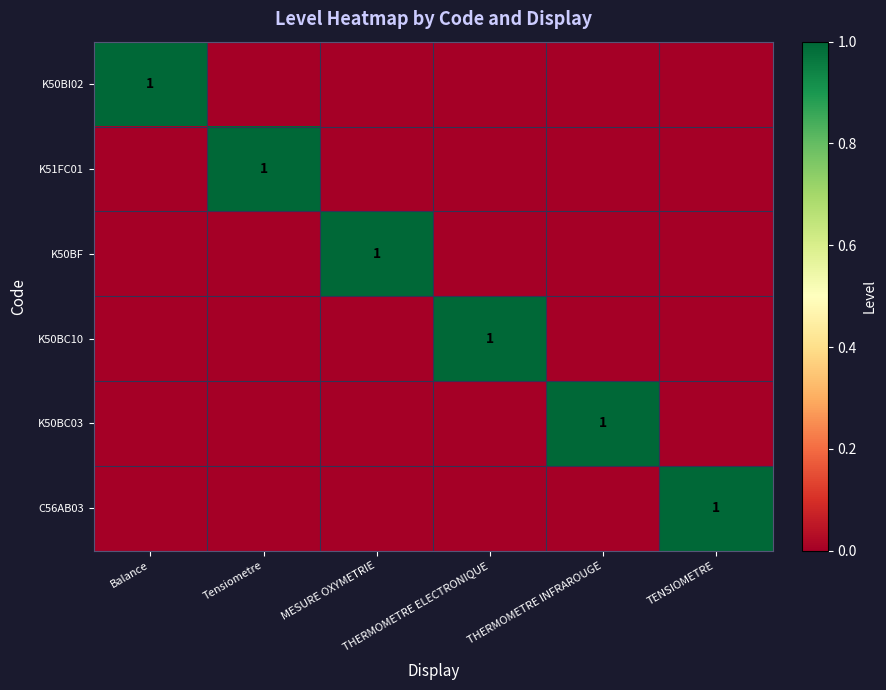

List the series in order of their peak value, highest first.

K50BI02, K51FC01, K50BF, K50BC10, K50BC03, C56AB03